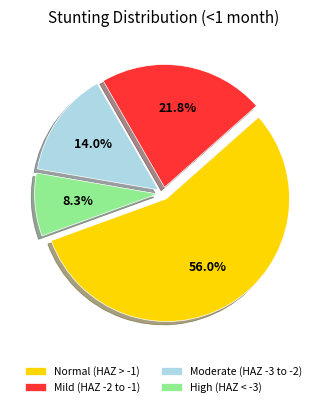

To the nearest percent, what is the average slice percentage?

25%